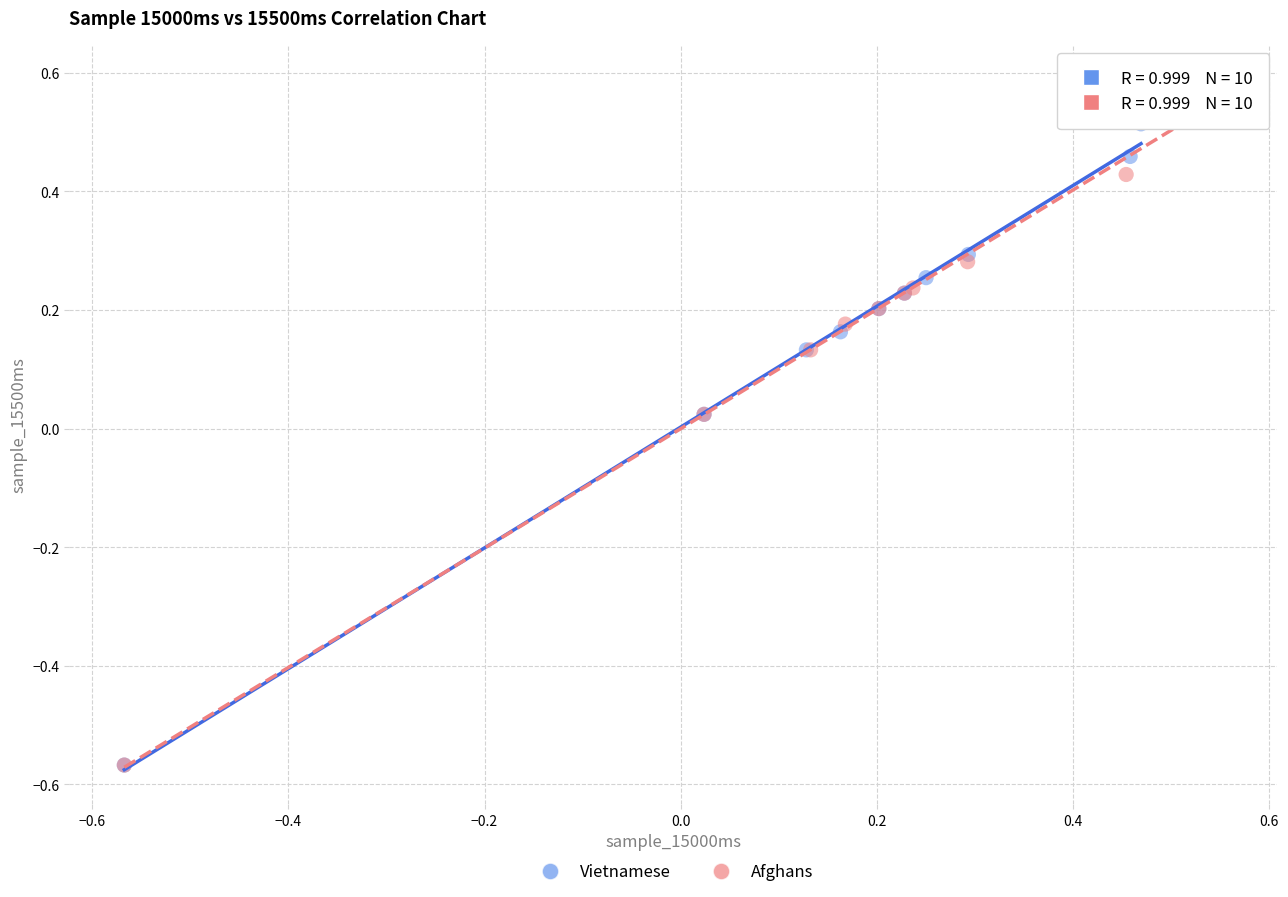

Which series has the widest spread of Y values?

Afghans